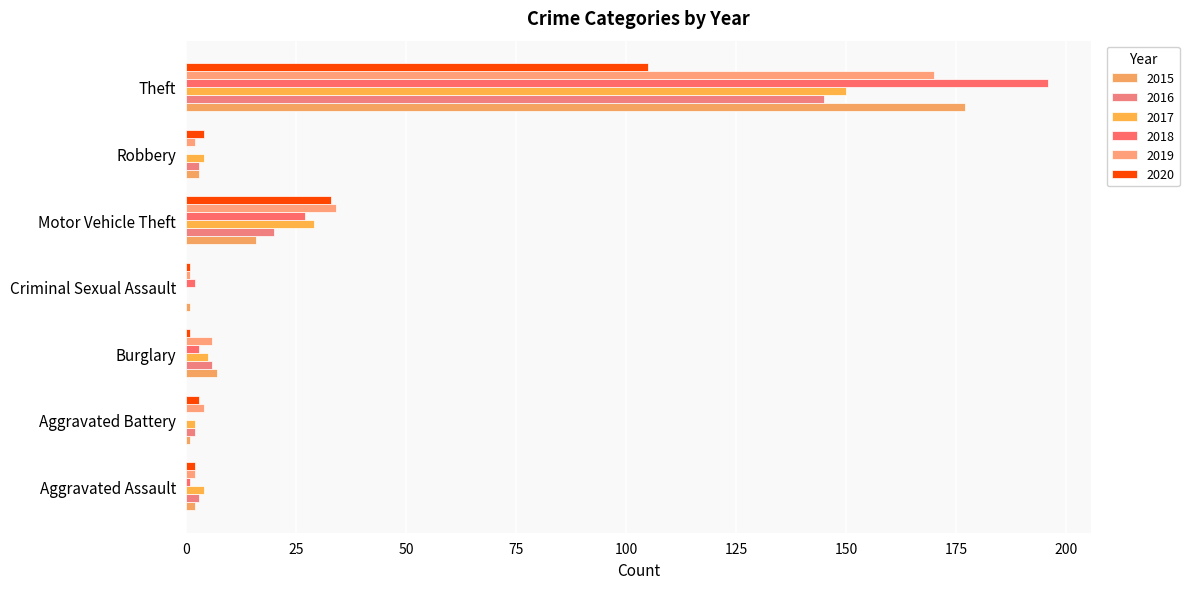

Which category has the lowest value across all series?

Criminal Sexual Assault